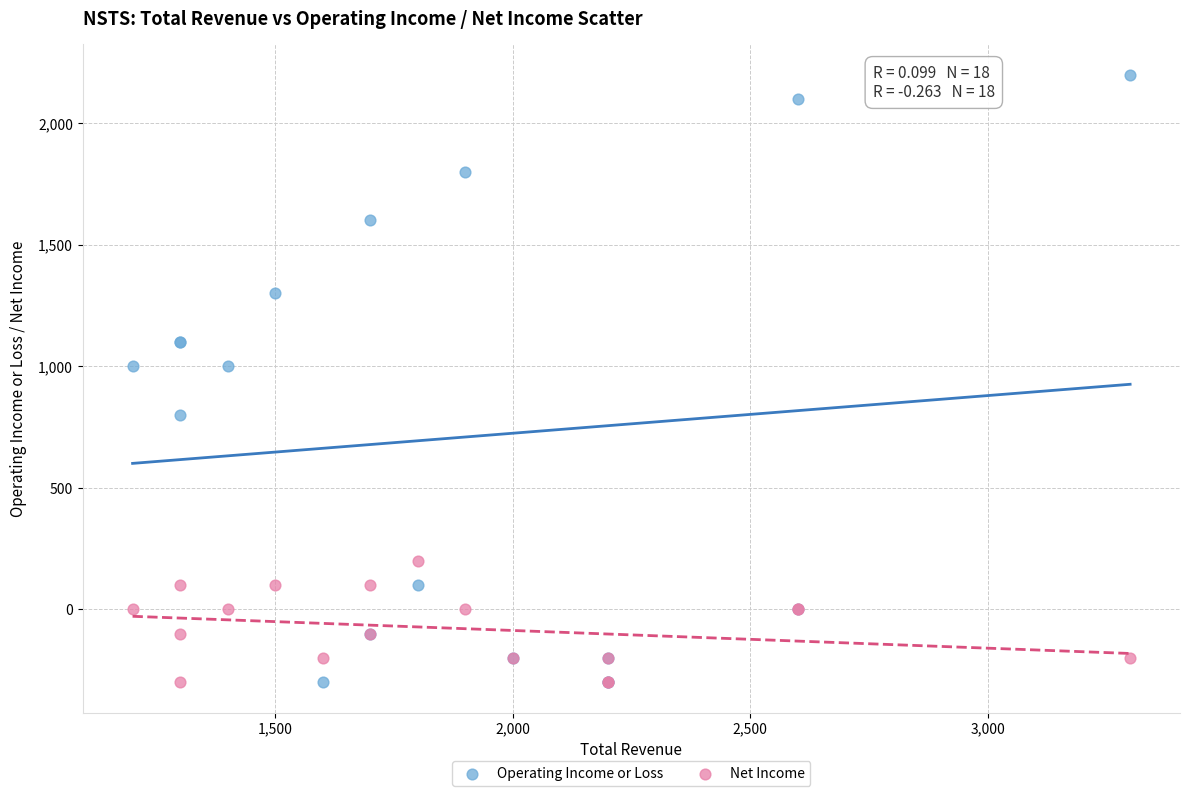

Which series has the largest Y range (max minus min)?

Operating Income or Loss